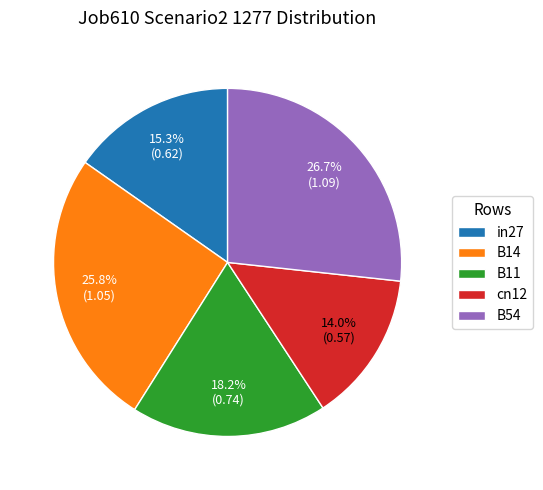

Count the number of slices in the pie.

5